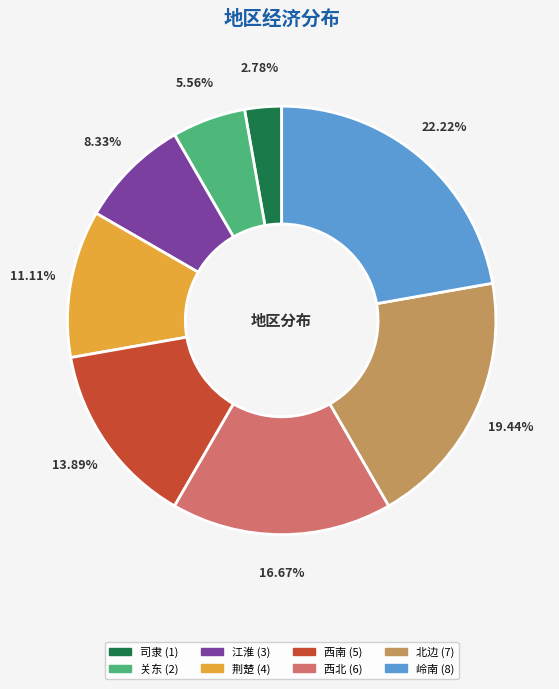

To the nearest percent, what is the difference between the 关东 and 江淮 slice percentages?

3%